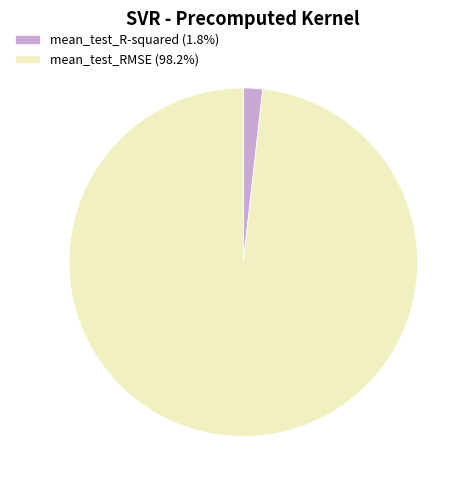

Combined, do mean_test_R-squared (1.8%) and mean_test_RMSE (98.2%) account for over 50%?

Yes